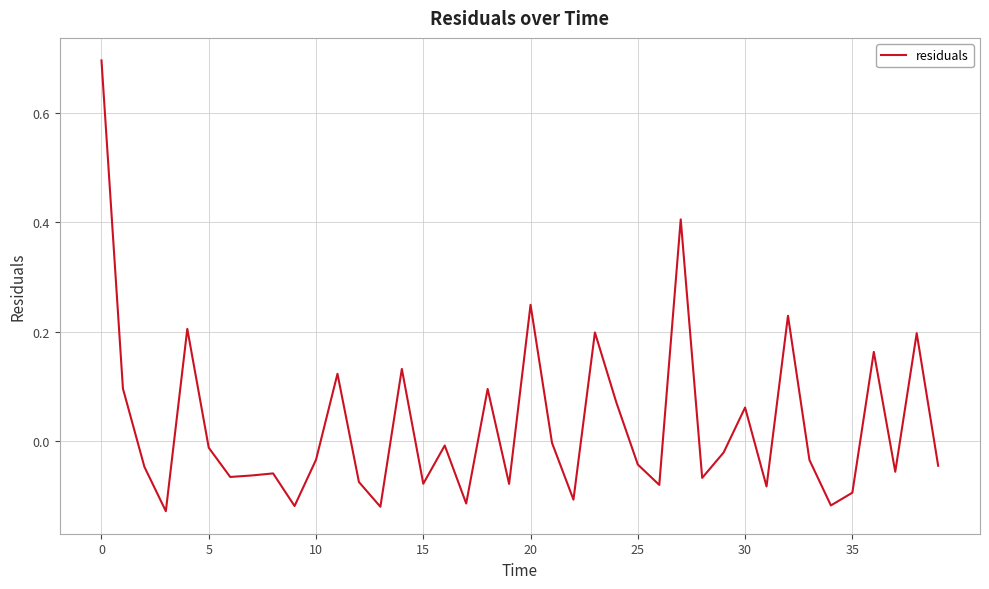

Does the chart have visible grid lines?

Yes